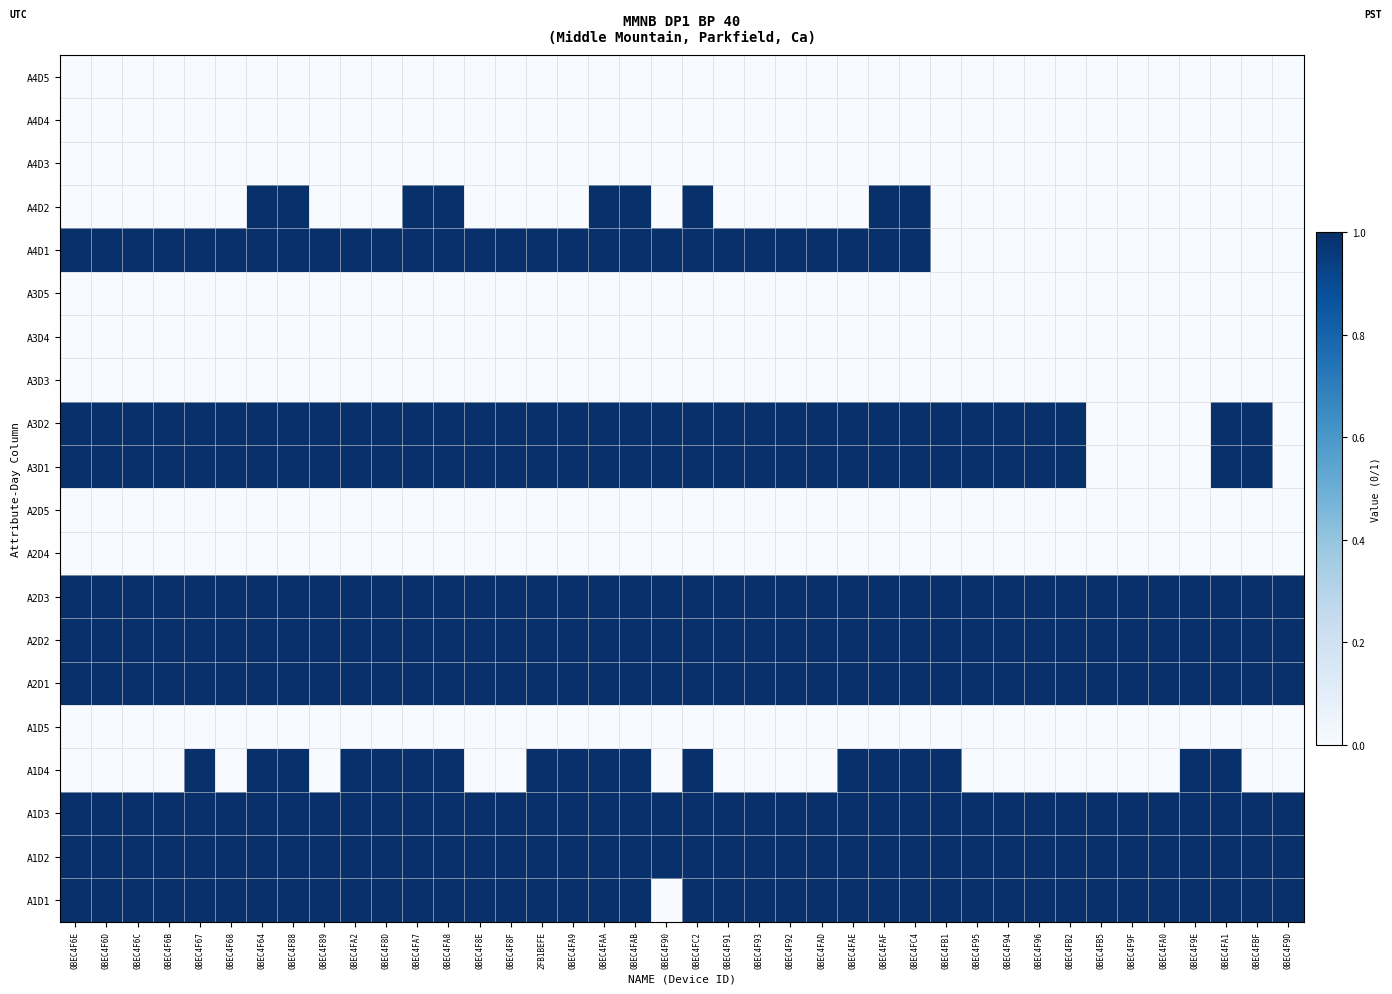

What is the difference between the highest and lowest values at 0BEC4F8D?

1